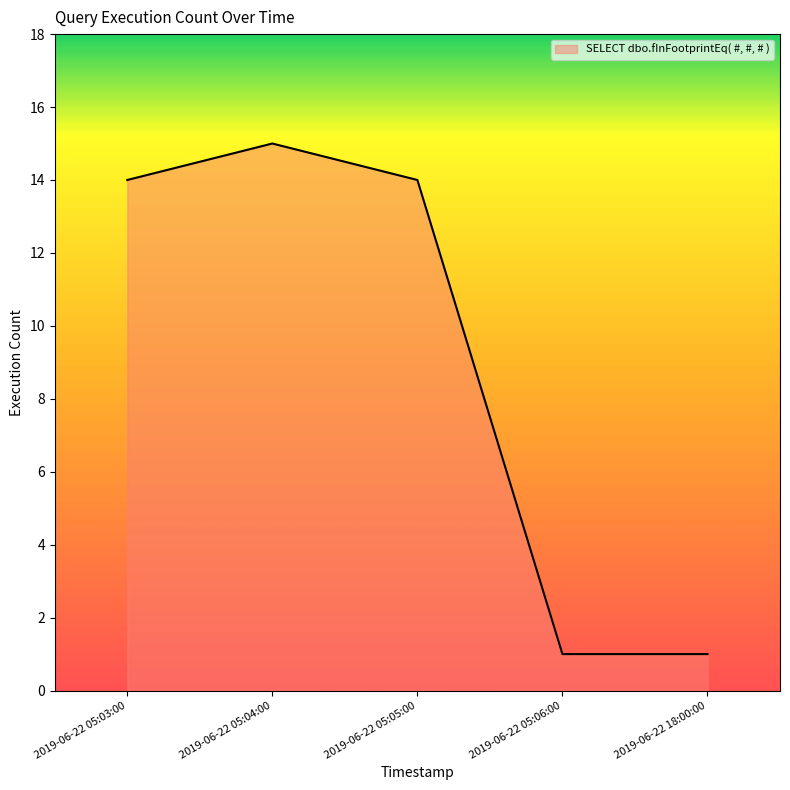

What position from the right is 2019-06-22 05:03:00?

5